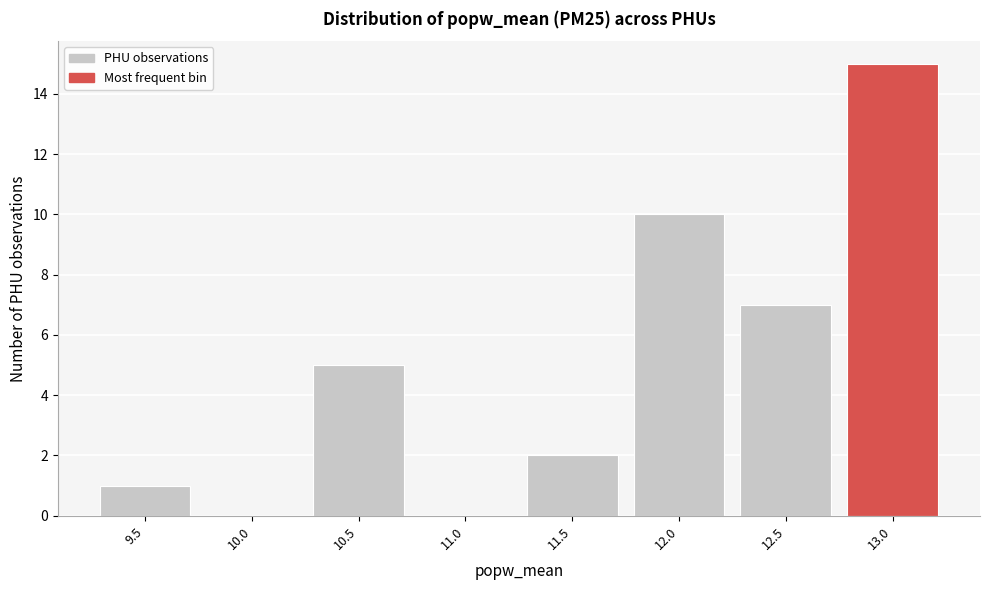

Reading left to right, list all the values displayed in this chart.

9.5=1	10.0=0	10.5=5	11.0=0	11.5=2	12.0=10	12.5=7	13.0=15